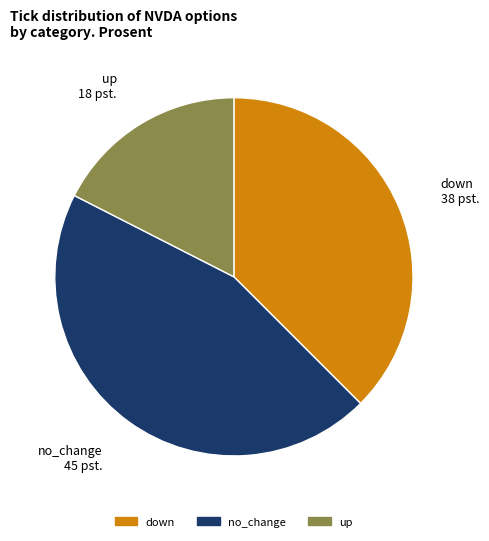

Does any single category account for the majority?

No